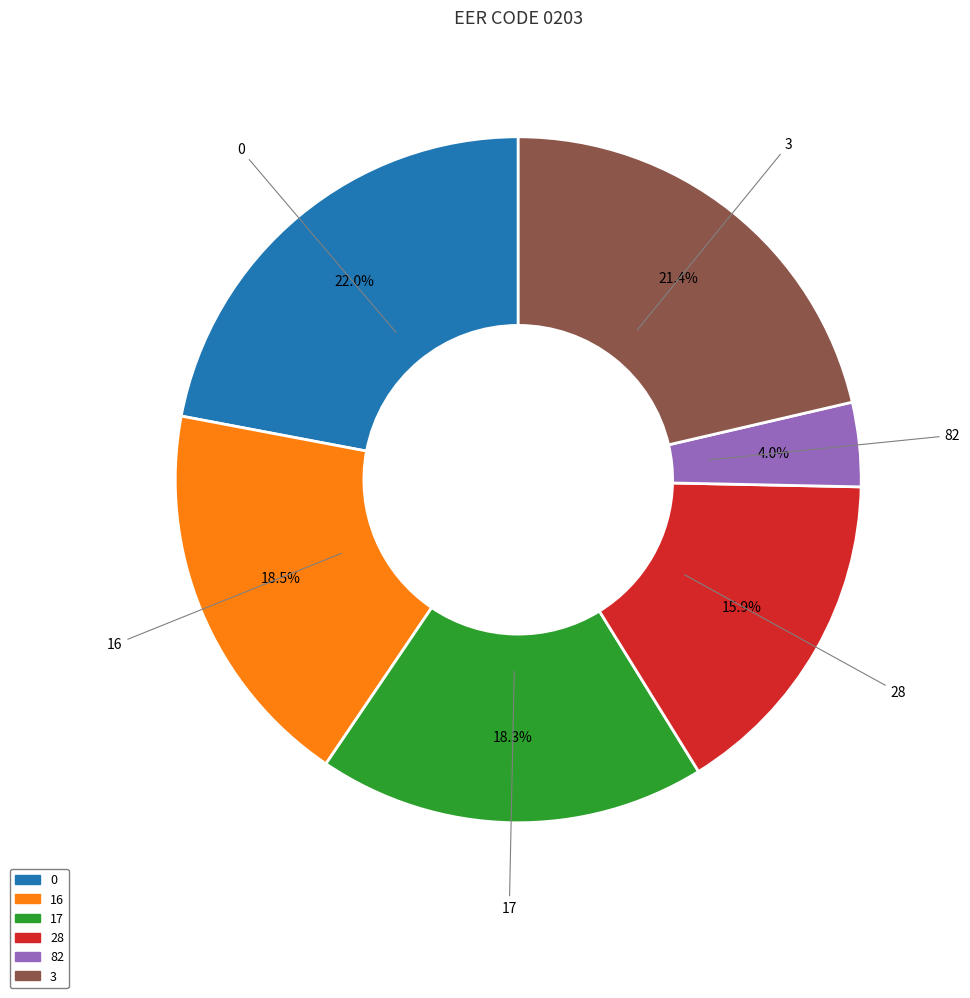

Does 28 account for over 50% of the chart?

No